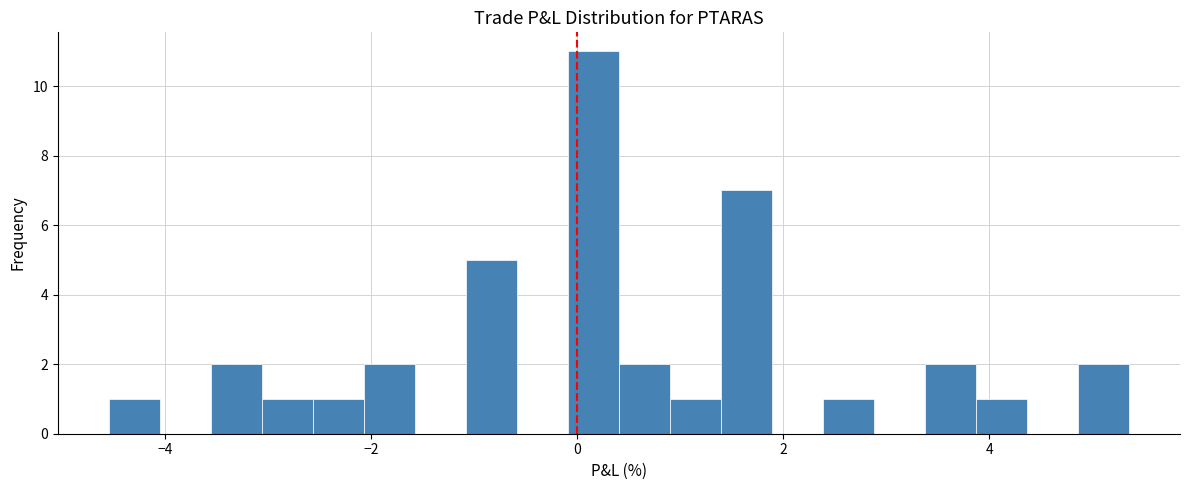

Around what value on the x-axis is the tallest bar? Give the approximate position of its centre, as read against the axis.

0.2